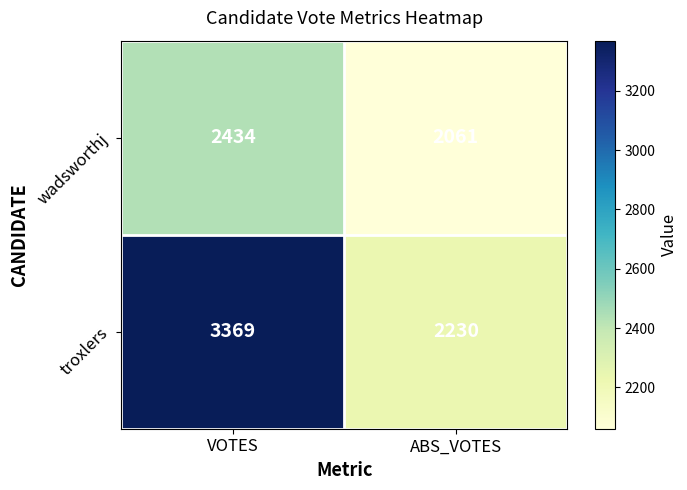

Rank the series at VOTES from lowest to highest value.

wadsworthj, troxlers